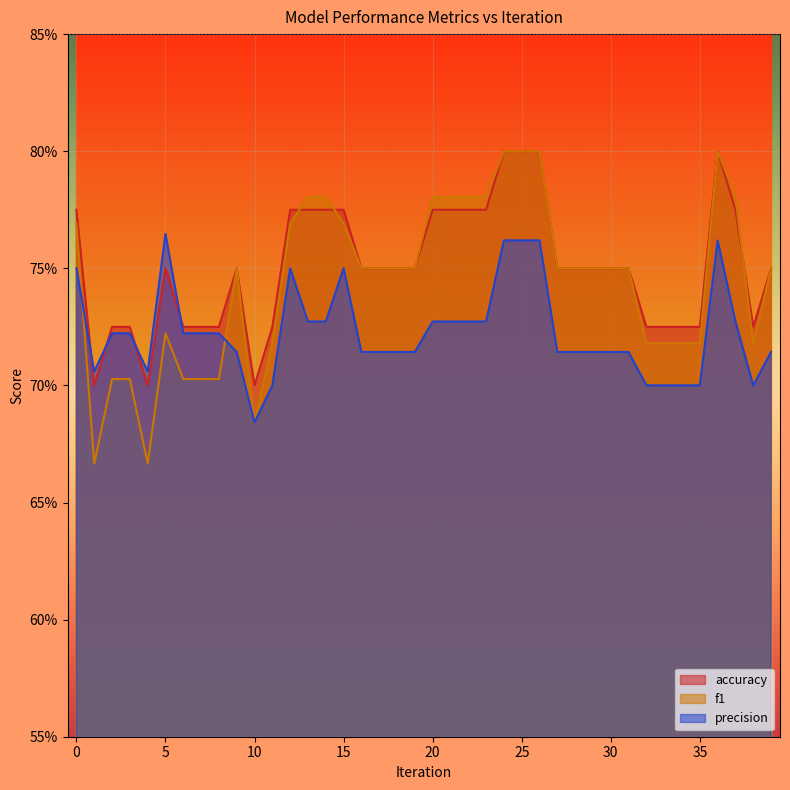

How many interior local peaks does the f1 series have?

3